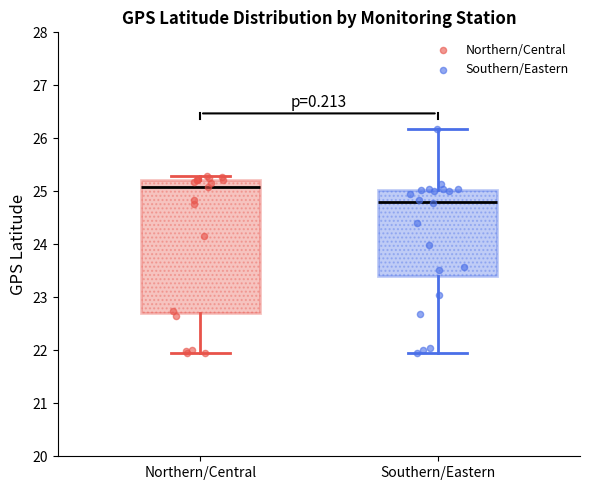

Reading left to right, read every box against the y-axis: the position of its median line, the range the box covers, and the ends of its whiskers. The values are not printed on the chart, so give them approximately, as read against the axis.

Northern/Central: median 25.1, box 22.7 to 25.2, whiskers 22.0 to 25.3
Southern/Eastern: median 24.8, box 23.4 to 25.0, whiskers 21.9 to 26.2